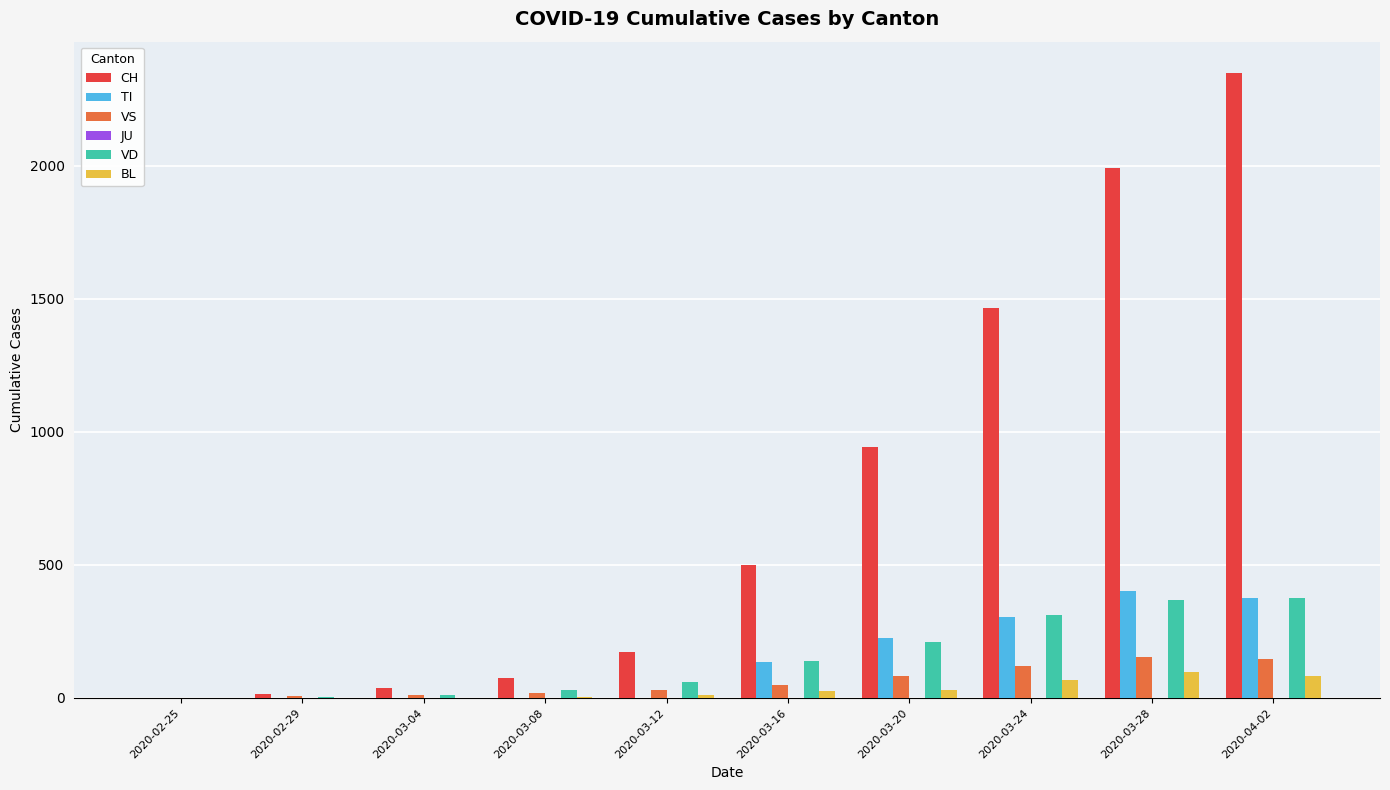

Which series has the widest spread of values?

CH